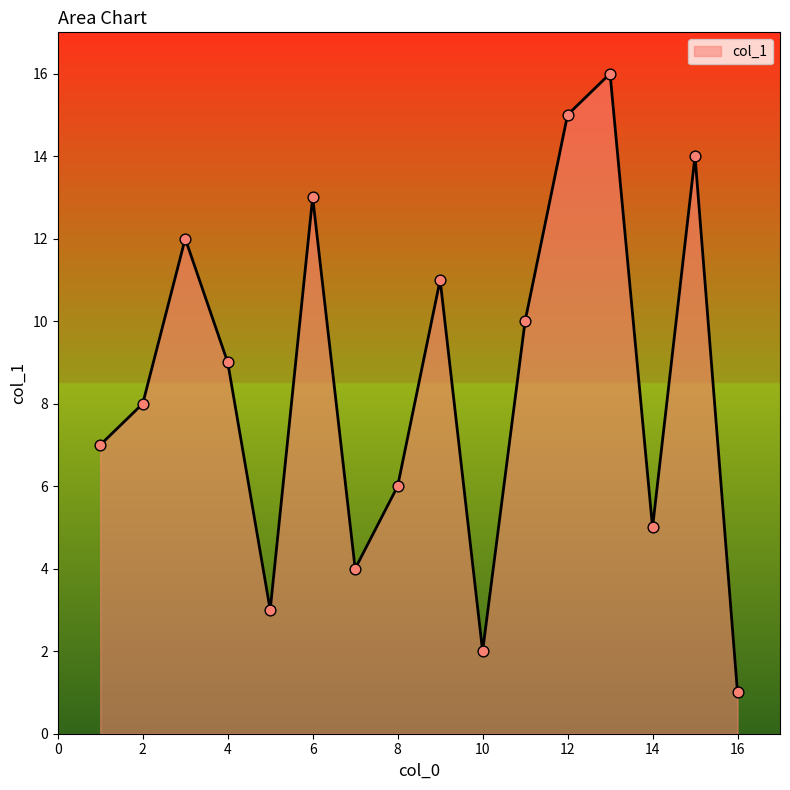

What is the difference between the maximum and minimum values?

15